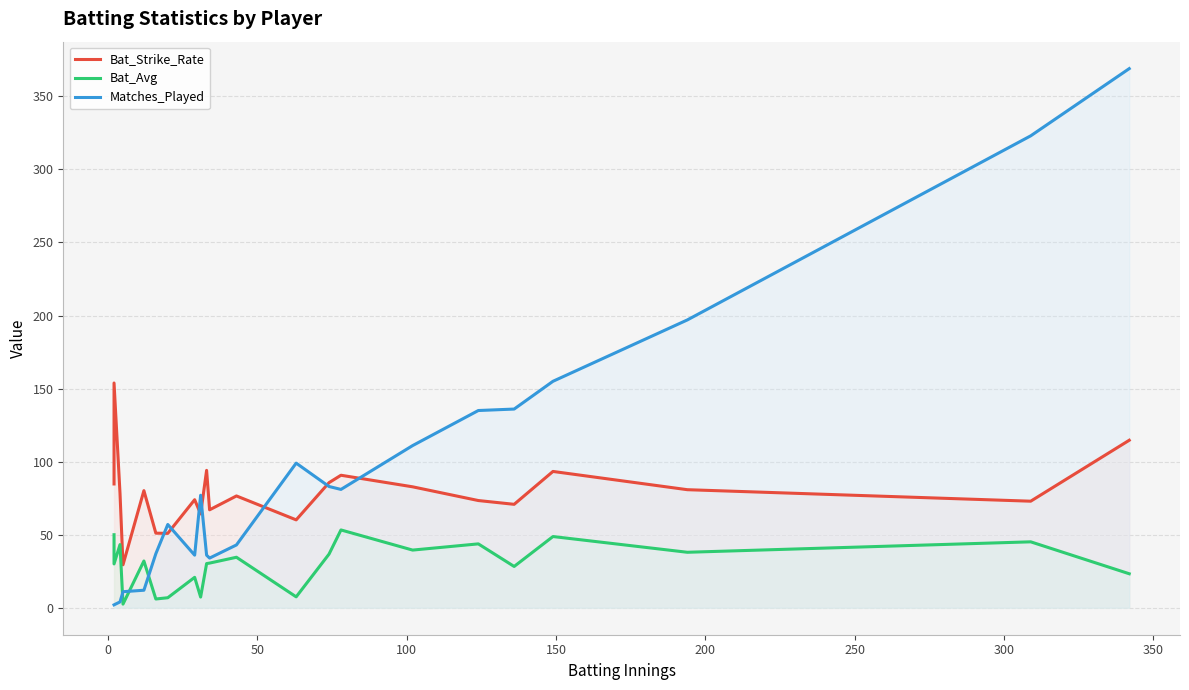

Reading left to right, transcribe all the data shown in this chart.

Bat_Strike_Rate: 84.7	153.8	78.3	29.4	80.2	51.1	50.9	74.0	64.2	94.0	67.0	76.5	60.2	85.6	90.7	82.8	73.4	70.8	93.3	80.8	72.9	114.7
Bat_Avg: 50.0	30.0	43.2	2.5	32.0	6.0	6.9	20.8	7.3	30.2	30.6	34.6	7.5	36.7	53.3	39.5	43.7	28.3	48.8	38.0	45.1	23.3
Matches_Played: 2.0	2.0	4.0	11.0	12.0	37.0	57.0	36.0	77.0	36.0	34.0	43.0	99.0	83.0	81.0	111.0	135.0	136.0	155.0	197.0	323.0	369.0